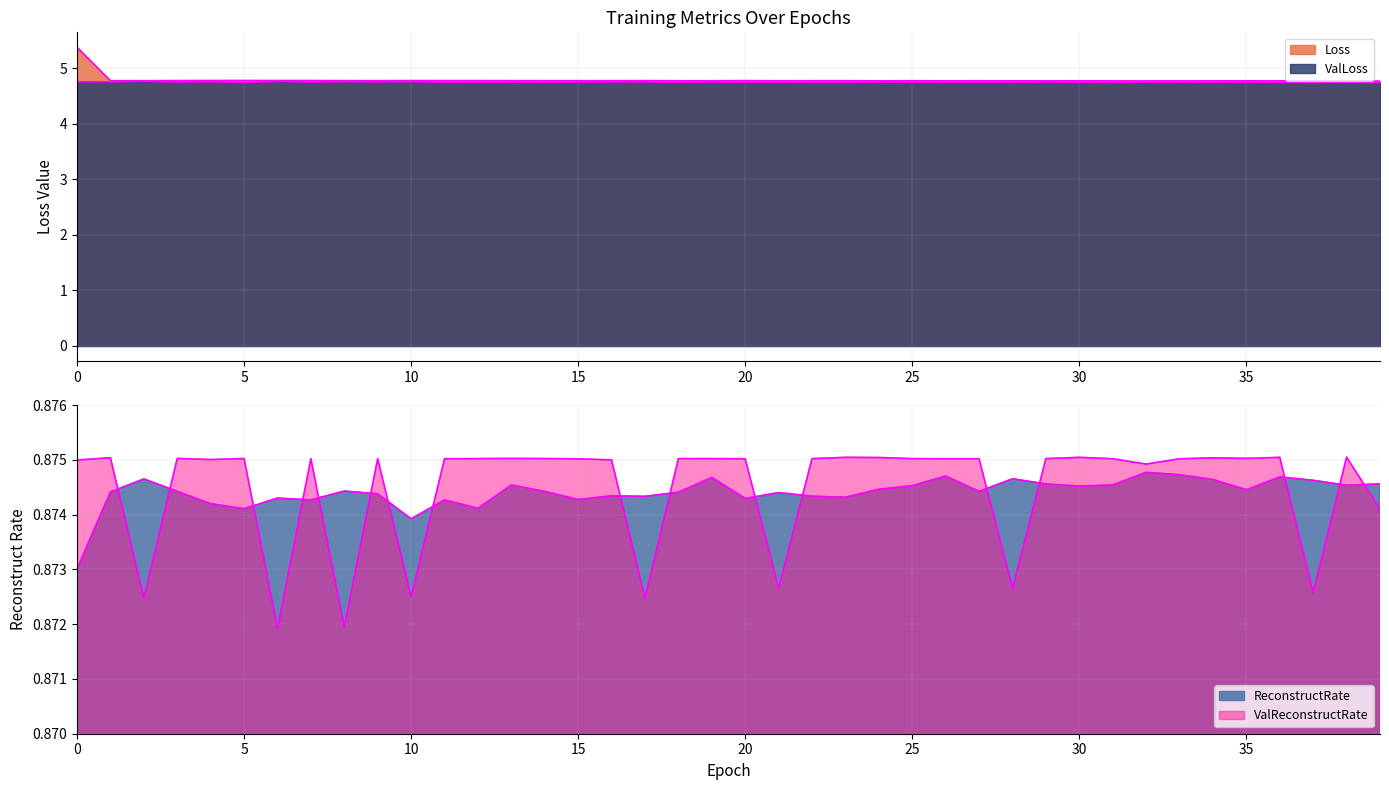

What is the value of the Loss point at the 36th from the left?

4.8